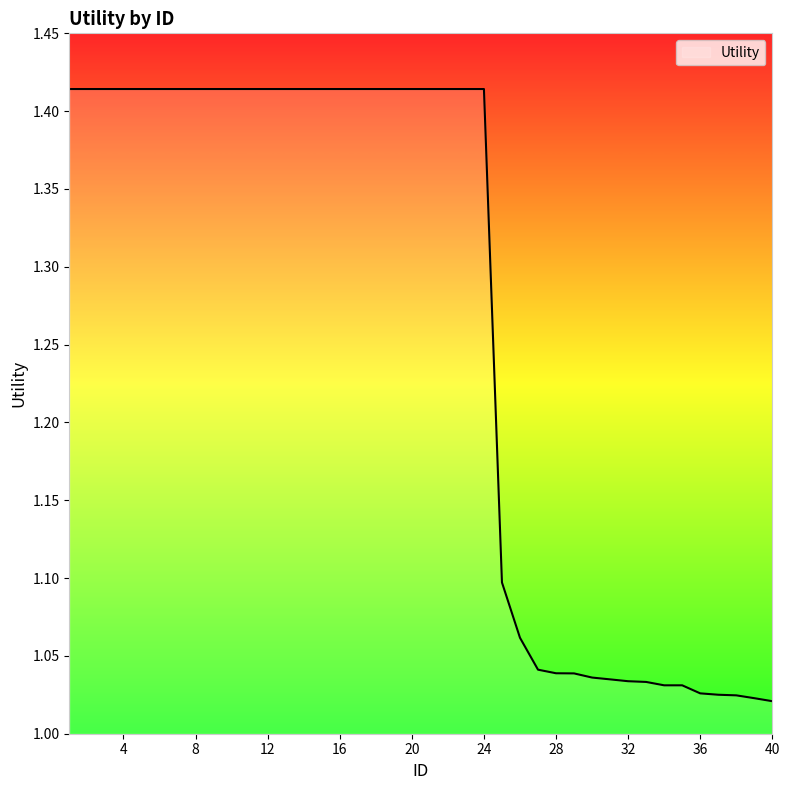

What is the difference between the maximum and minimum values?

0.4